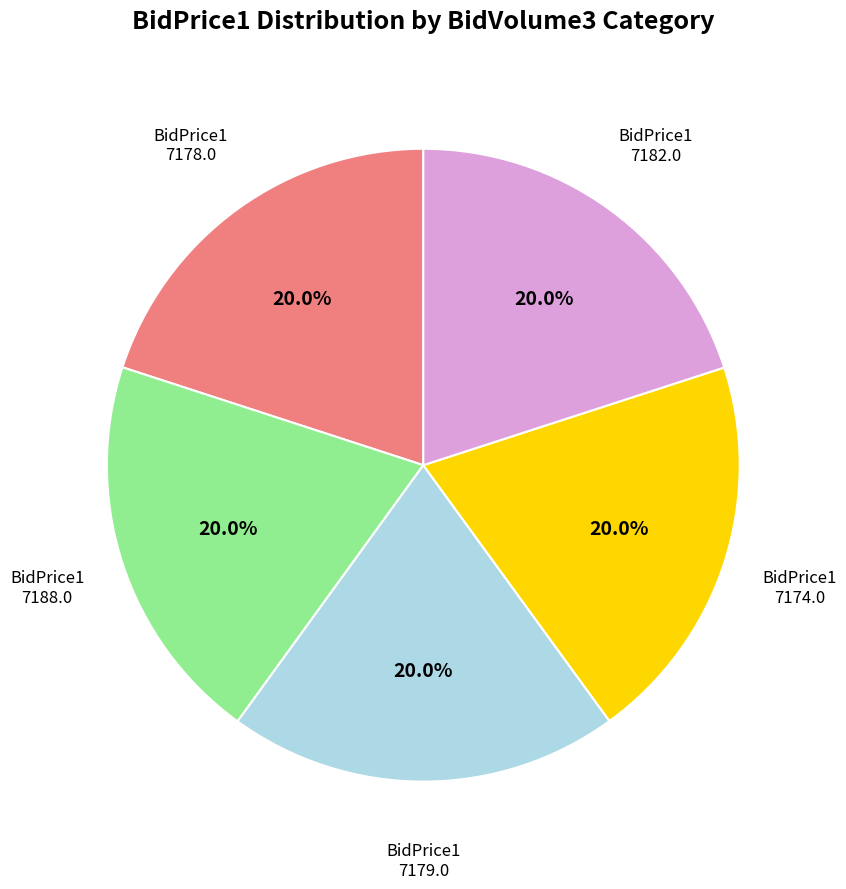

How many segments does this pie chart have?

5